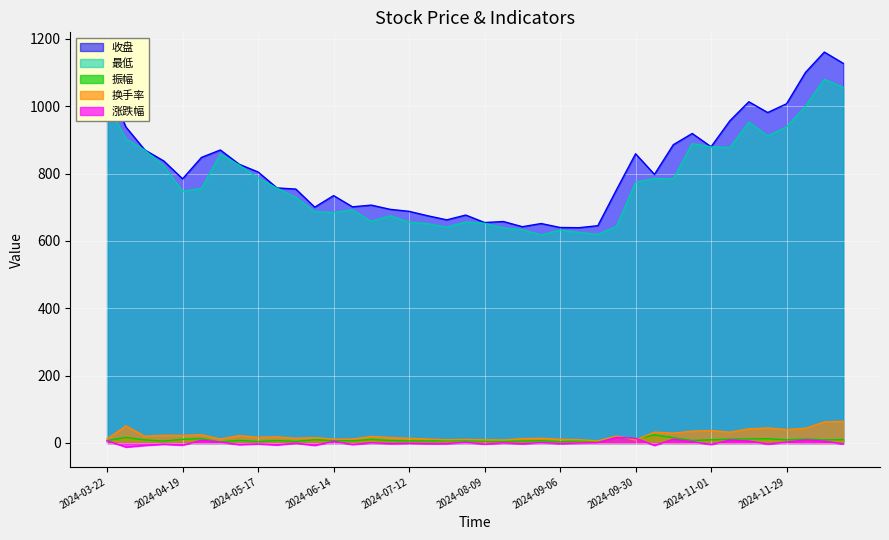

True or false: 涨跌幅 has a value of 5.5 at 2024-12-13.

True